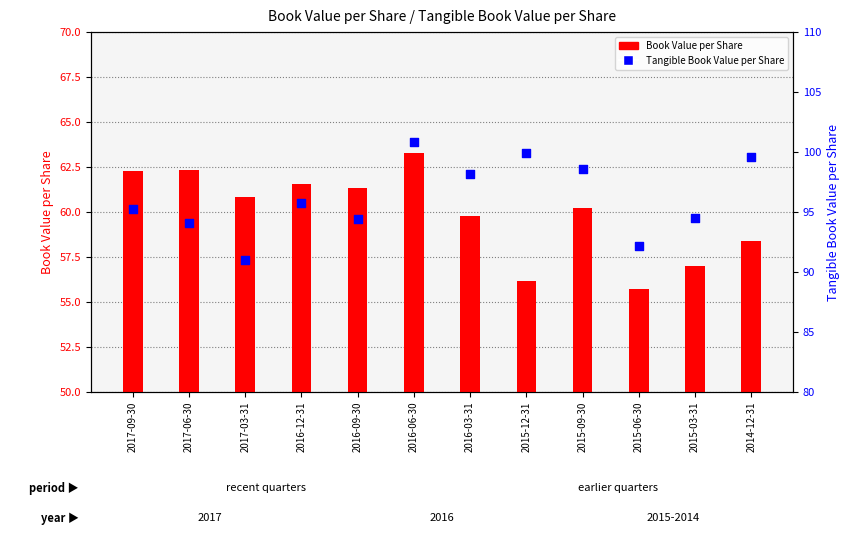

Which series contains the highest Y value?

Tangible Book Value per Share